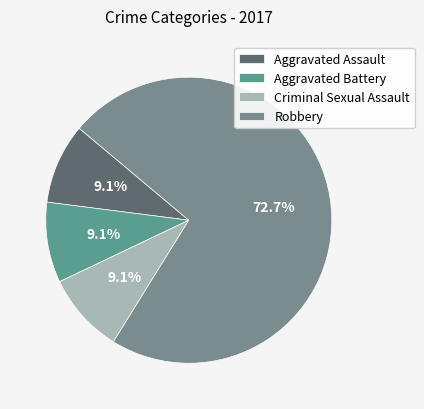

How many segments does this pie chart have?

4